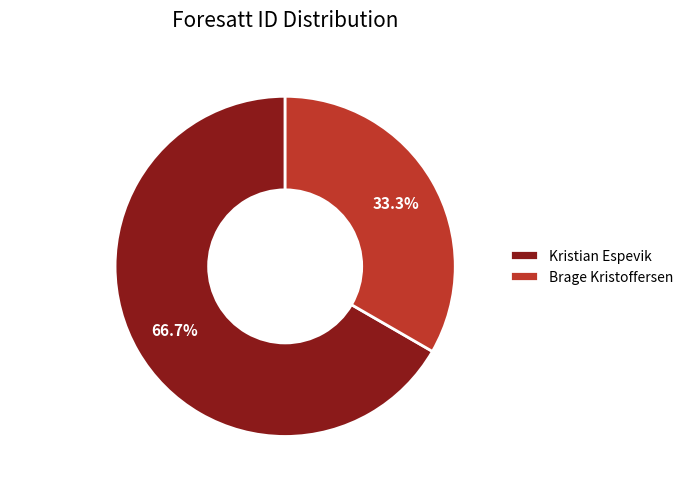

The Kristian Espevik slice represents 59% of the pie. True or false?

False